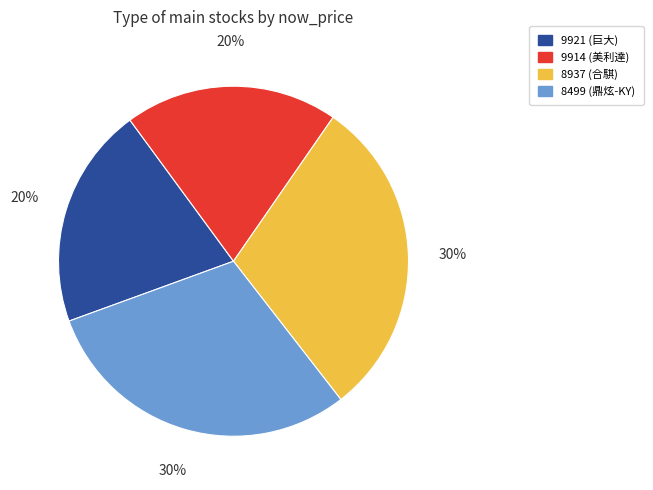

True or false: 8499 (鼎炫-KY) accounts for 22% of the total.

False